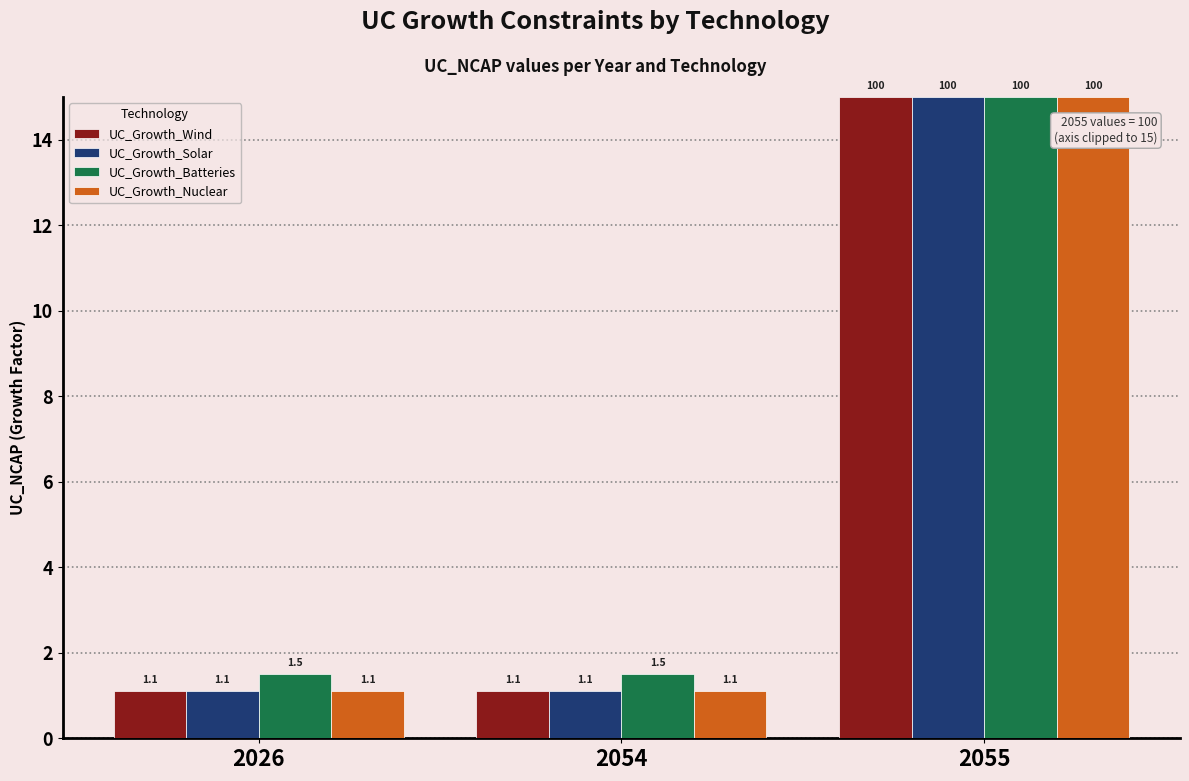

What is the smallest value displayed?

1.1